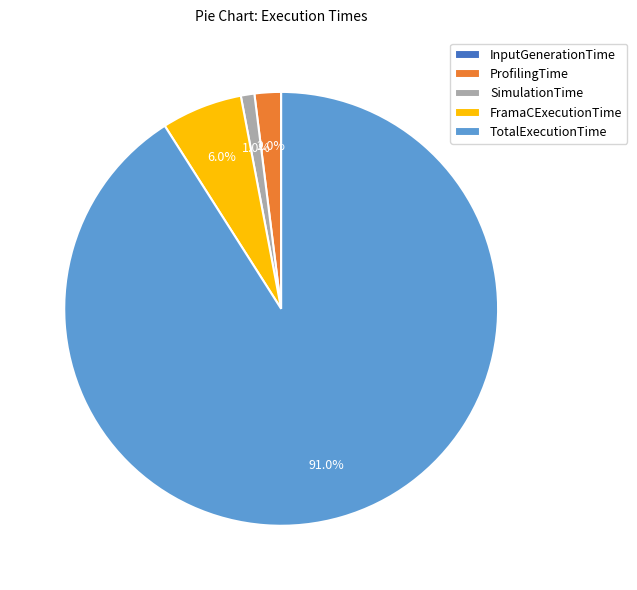

To the nearest percent, what is the difference between the largest and smallest slice percentages?

91%